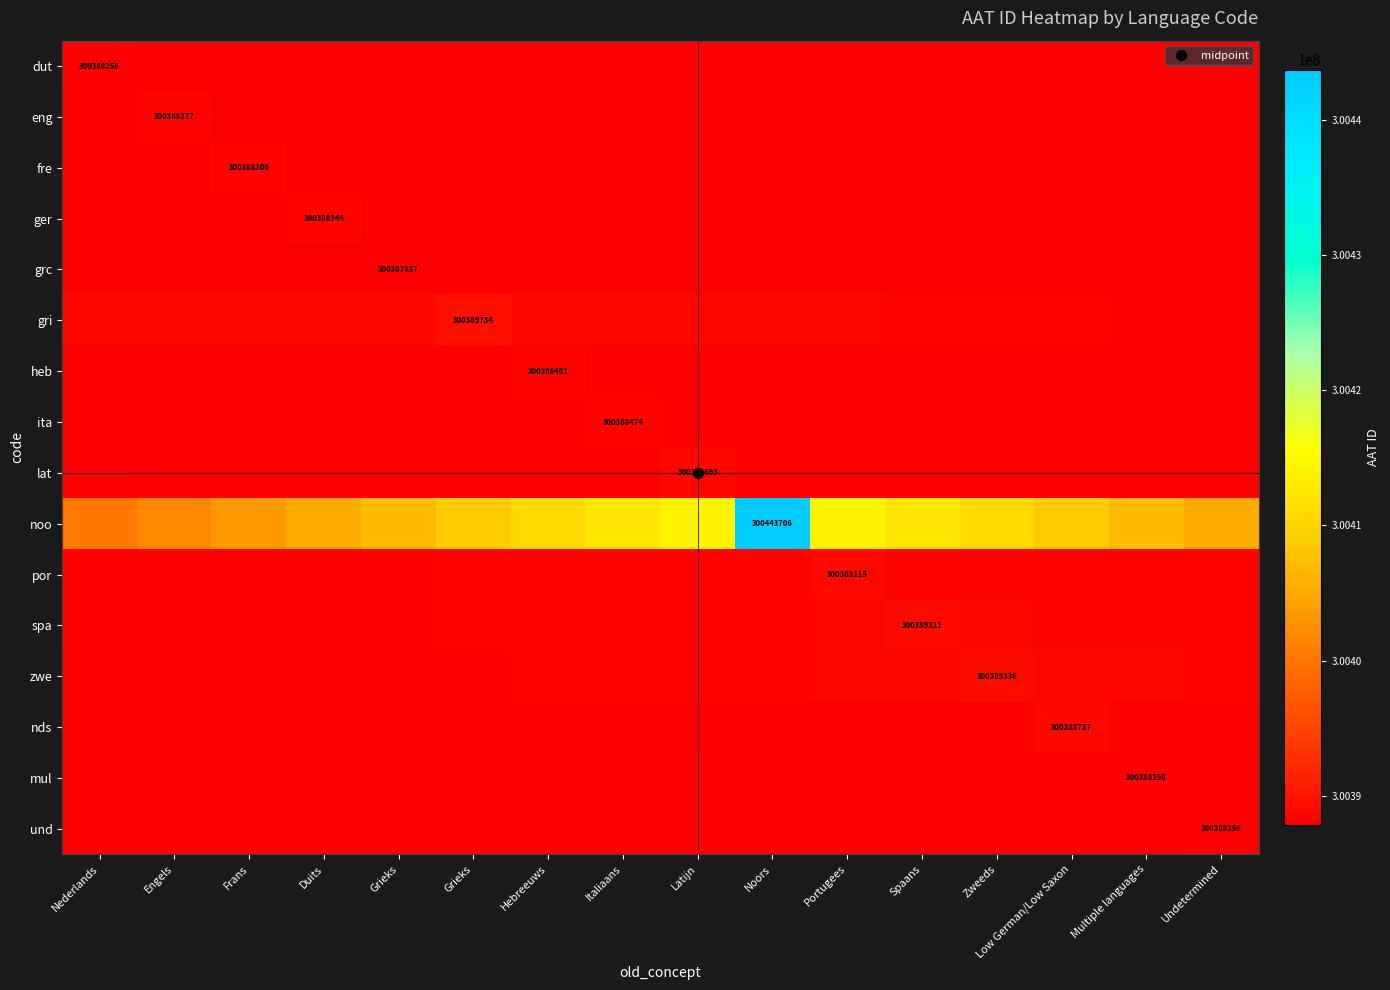

List the labels in order of eng value, smallest first.

Undetermined, Multiple languages, Low German/Low Saxon, Zweeds, Spaans, Portugees, Noors, Latijn, Italiaans, Hebreeuws, Grieks, Grieks, Duits, Nederlands, Frans, Engels